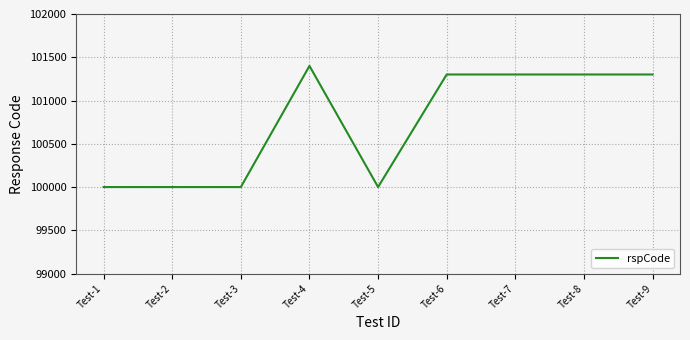

What is the difference between the maximum and minimum values?

1400